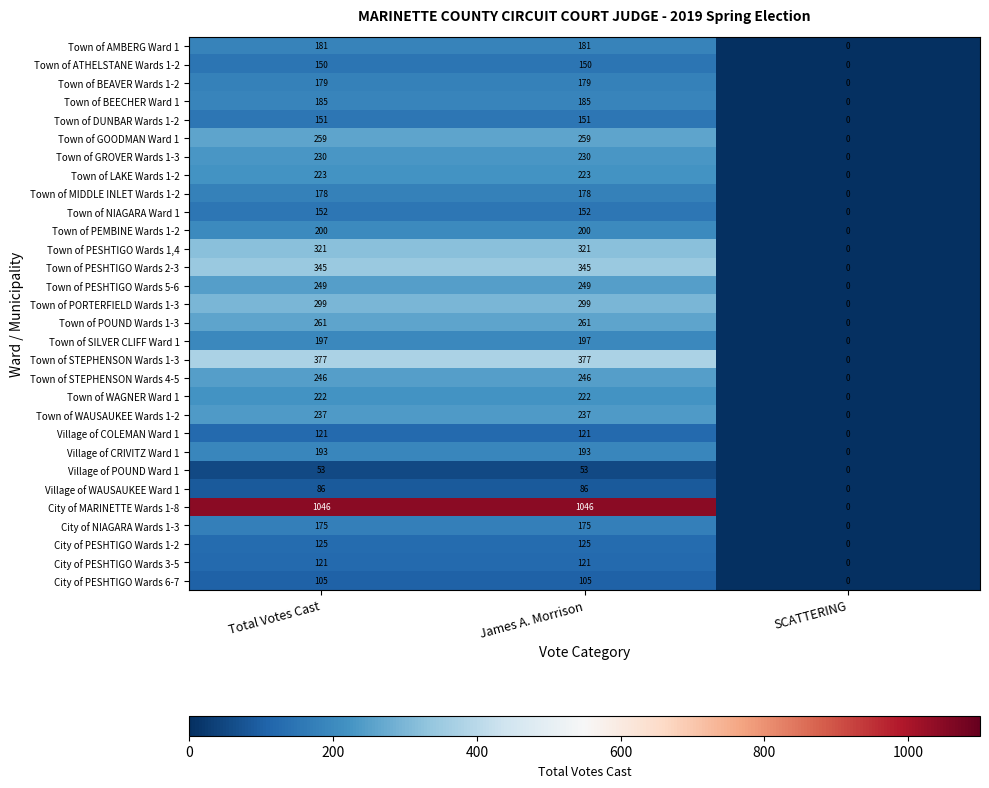

Which category has the lowest value in the Town of WAUSAUKEE Wards 1-2 series?

SCATTERING